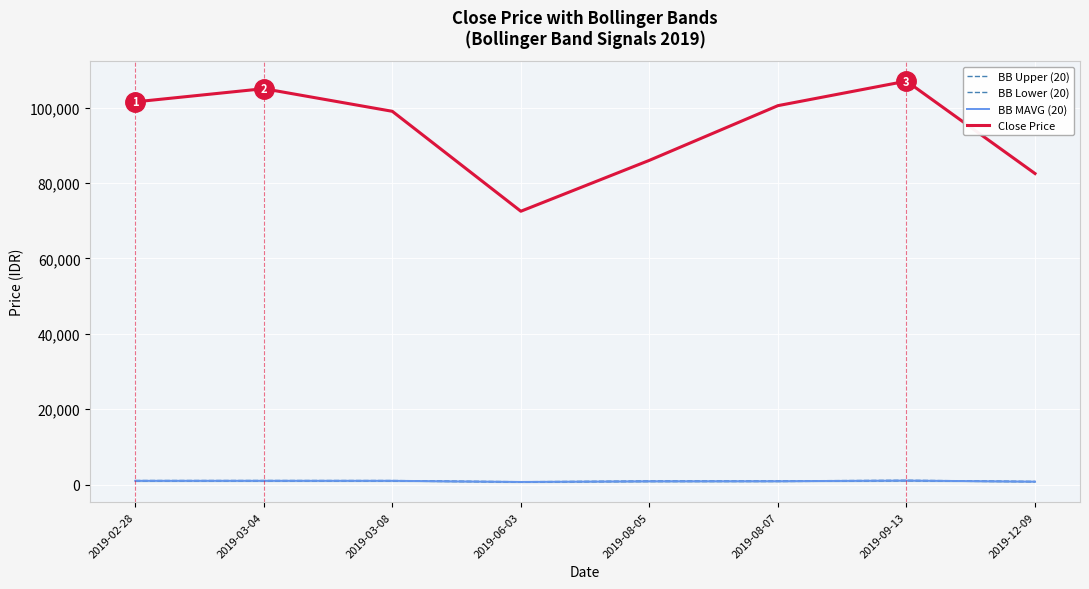

True or false: BB Lower (20) has more than 2 points higher than both neighbors.

False